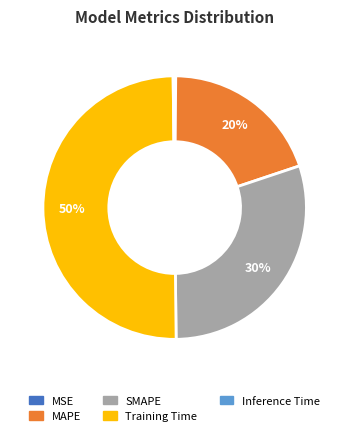

The Training Time slice represents 62% of the pie. True or false?

False